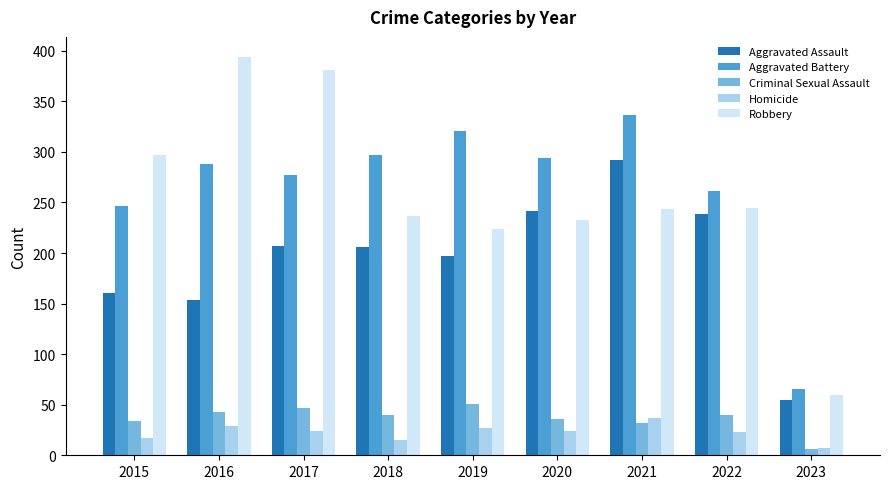

Which label corresponds to the smallest value in the chart?

2023